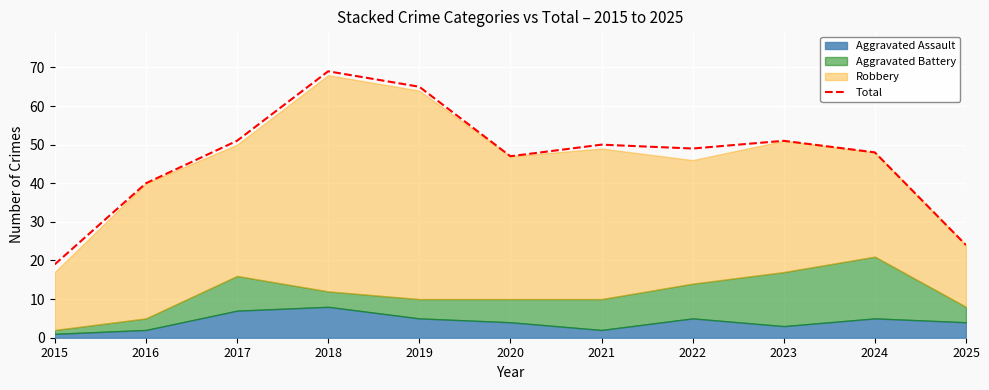

What is the sum of all values?

513